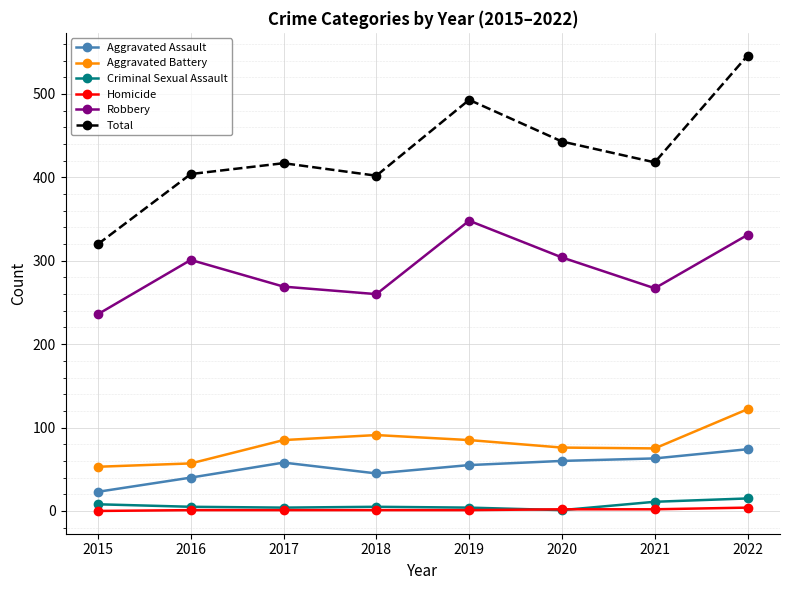

Which category has the highest value in the Aggravated Battery series?

2022